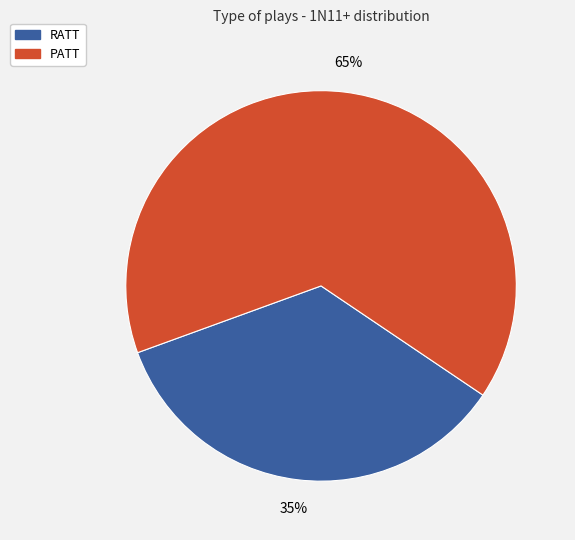

True or false: PATT accounts for 65% of the total.

True